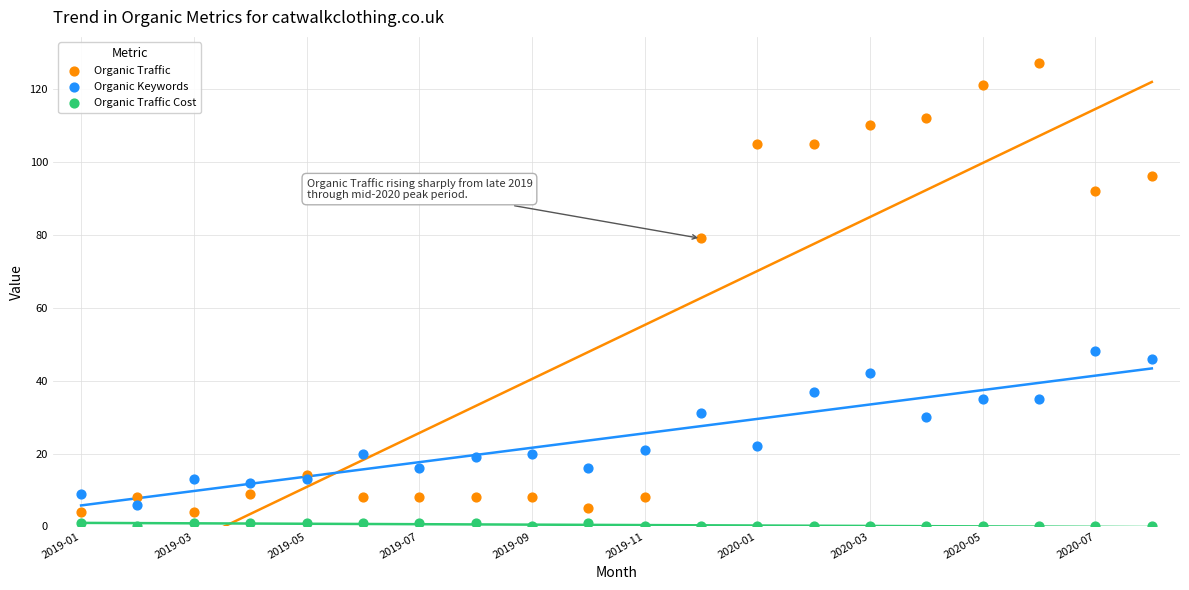

Which series has the widest spread of Y values?

Organic Traffic